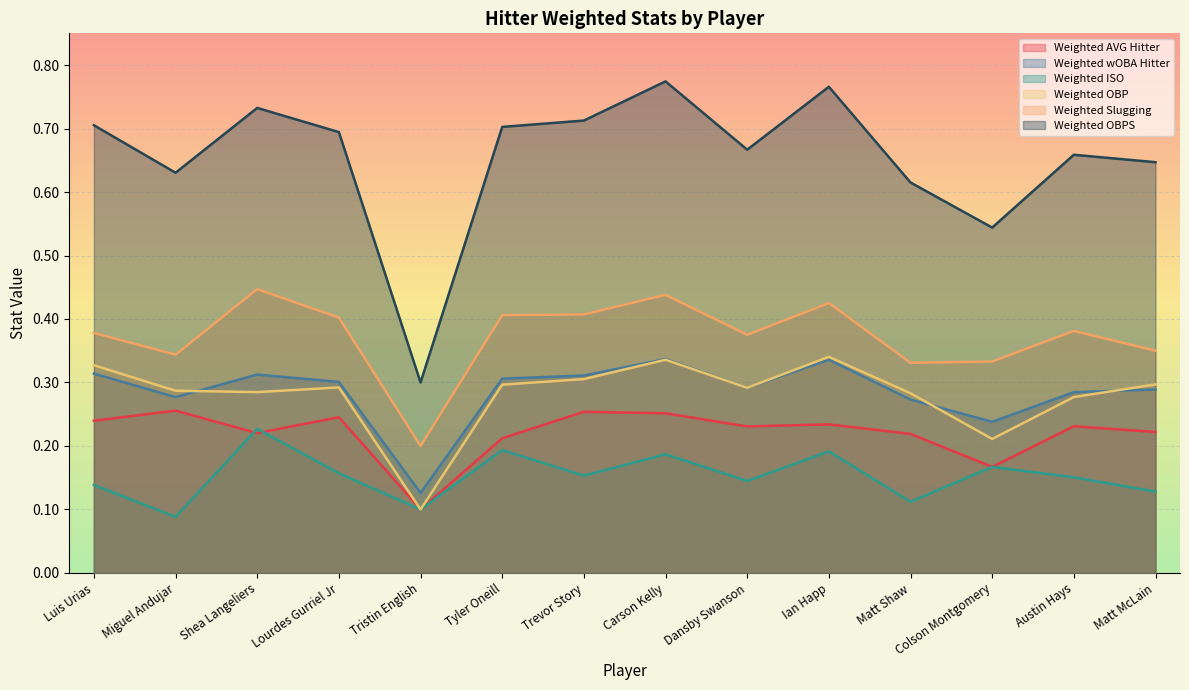

Which series has the largest range (max minus min)?

Weighted OBPS